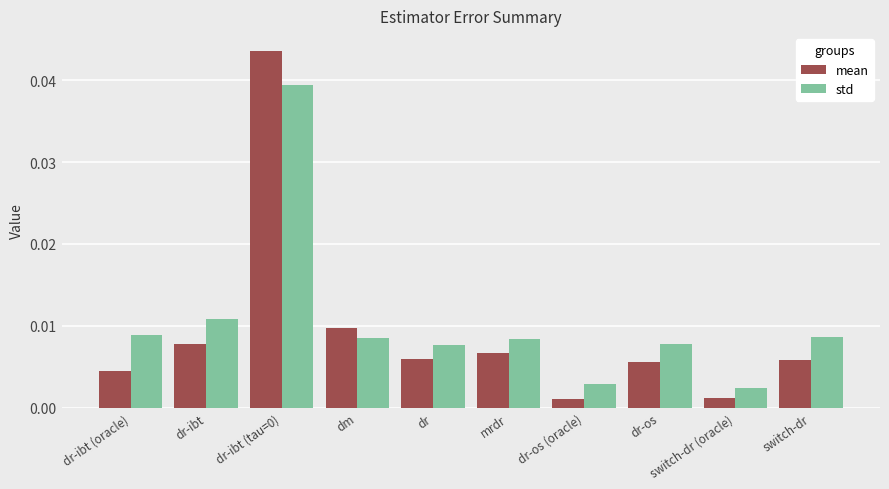

Which series has the widest spread of values?

mean